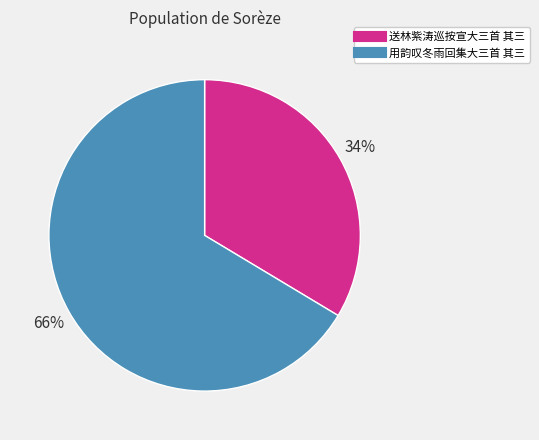

Does any single category account for the majority?

Yes